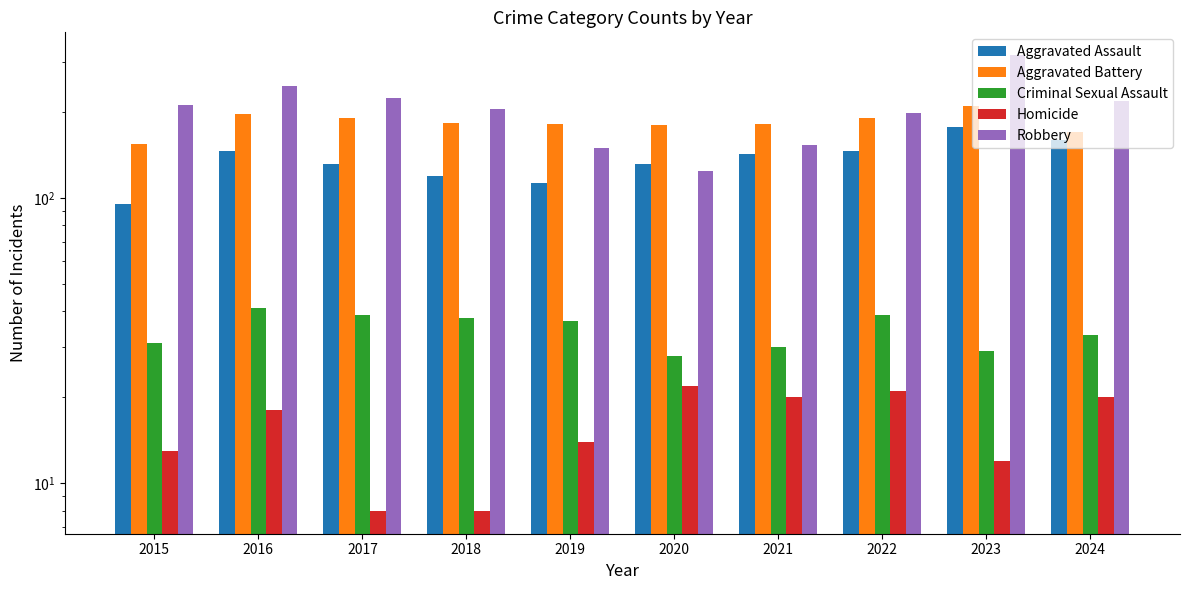

At which label does Aggravated Battery first exceed 183?

2016